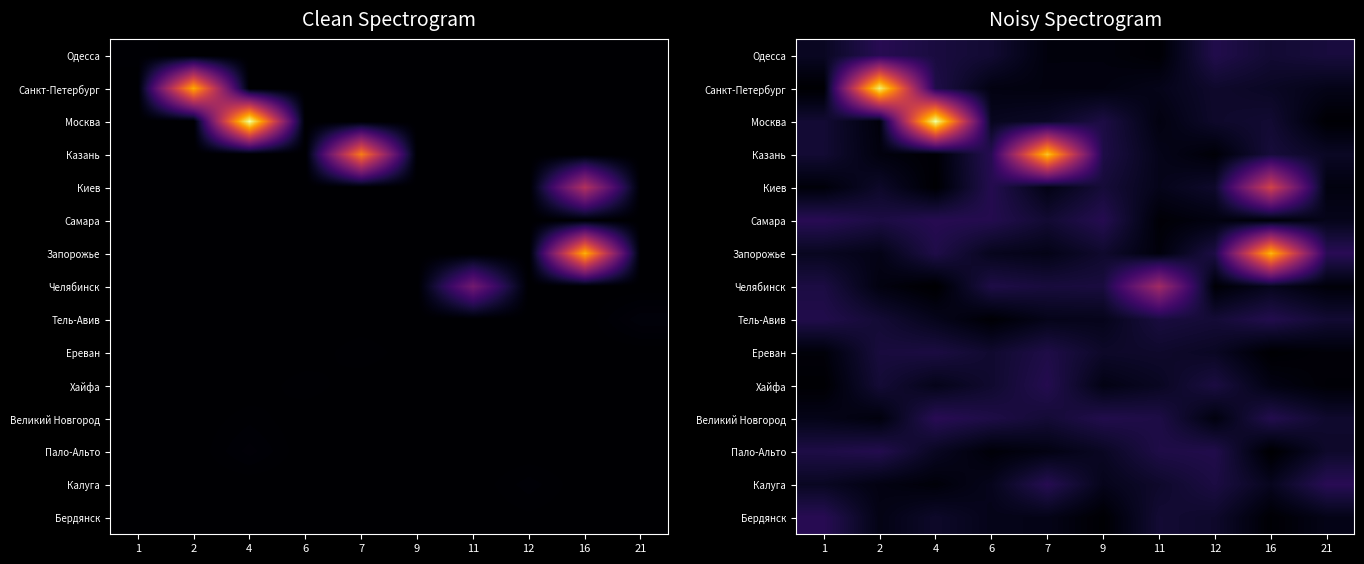

What is the spread (max minus min) of values at 11?

0.4